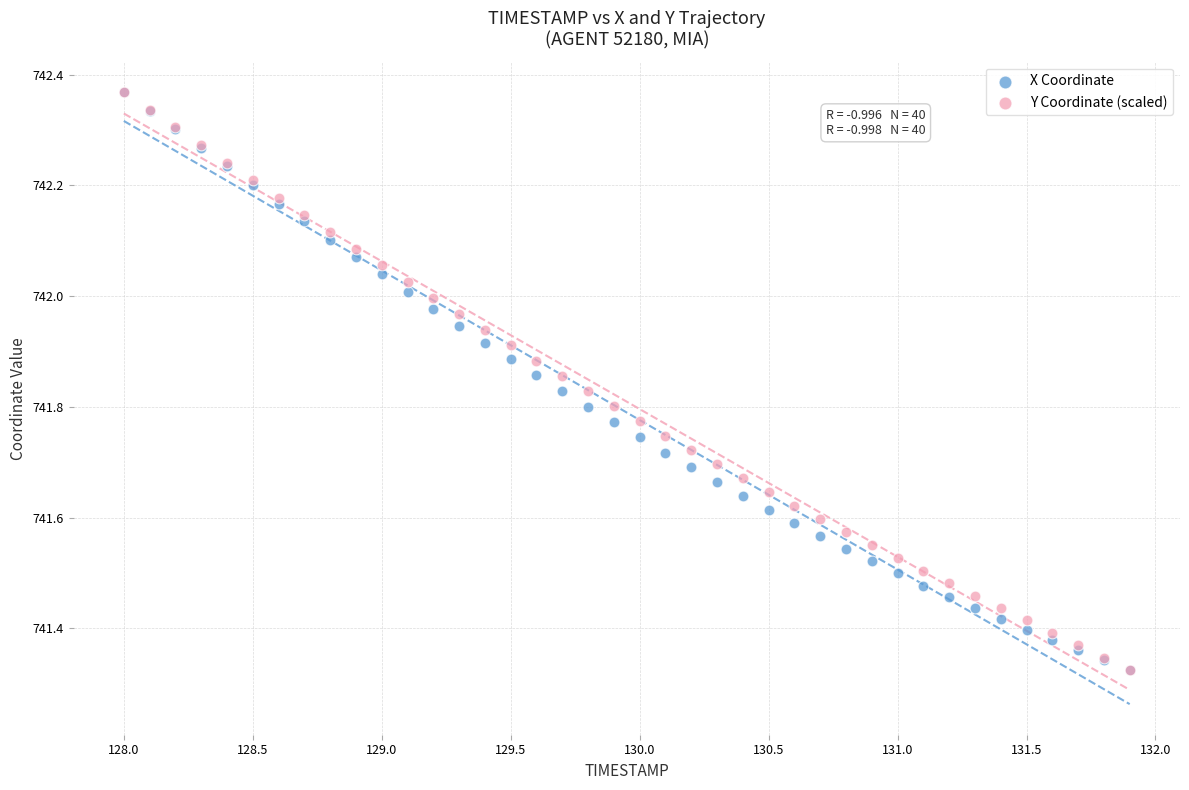

What are all the series names shown in the legend?

X Coordinate, Y Coordinate (scaled)